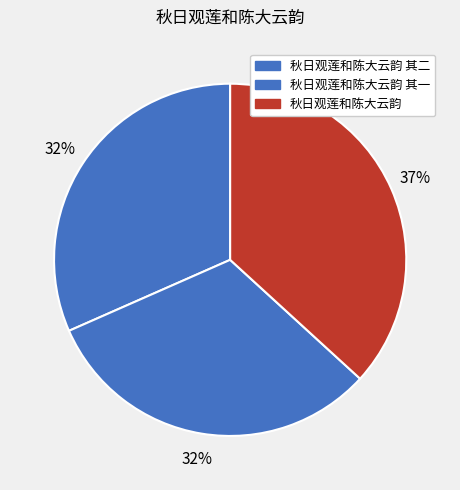

Which category has the smallest portion of the pie?

秋日观莲和陈大云韵 其一